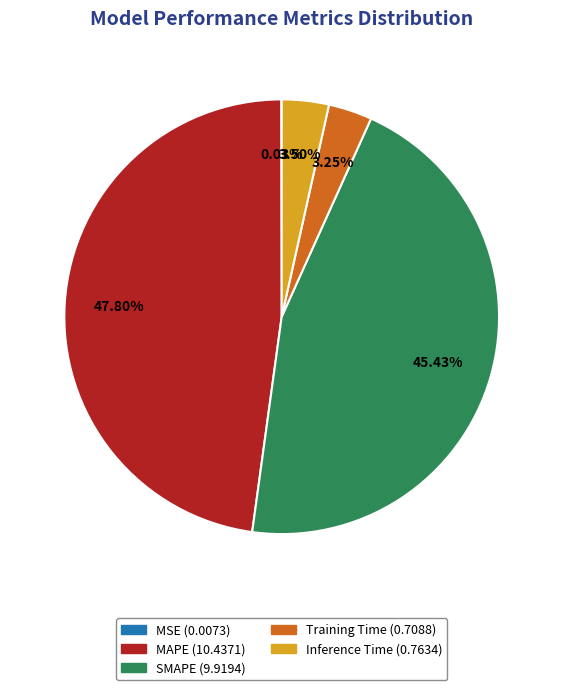

Do Training Time and SMAPE together represent more than half of the pie?

No